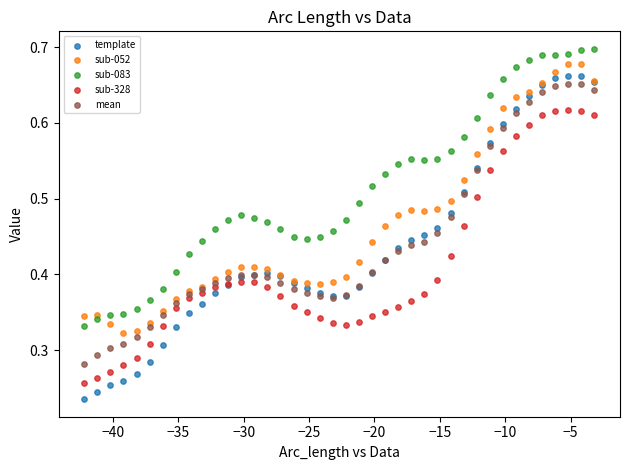

Which series reaches the maximum Y coordinate?

sub-083